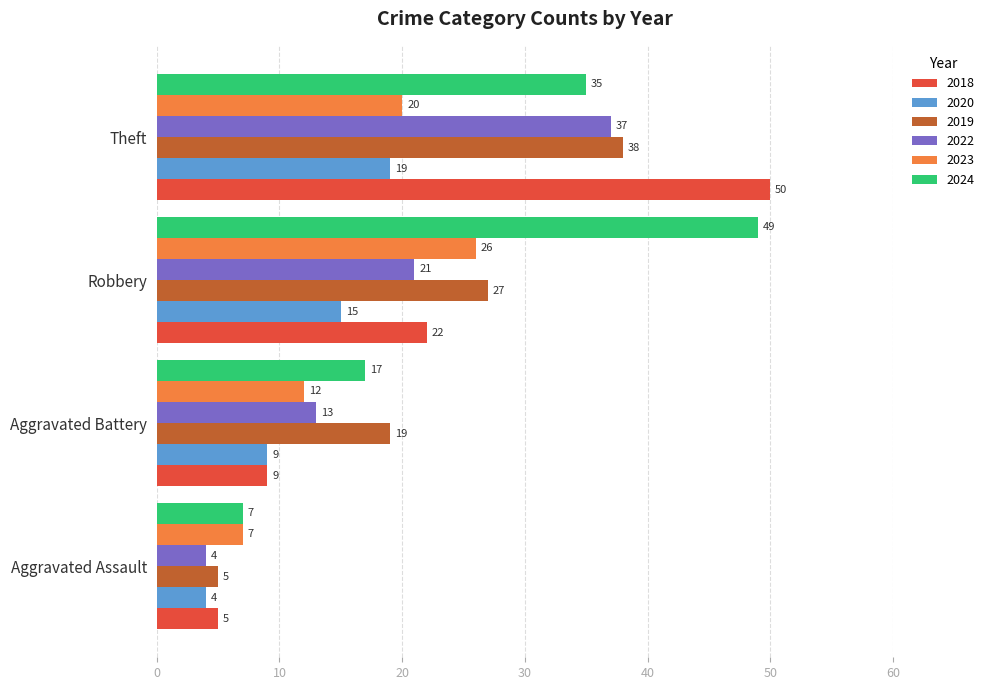

Which series has the largest total across all categories?

2024